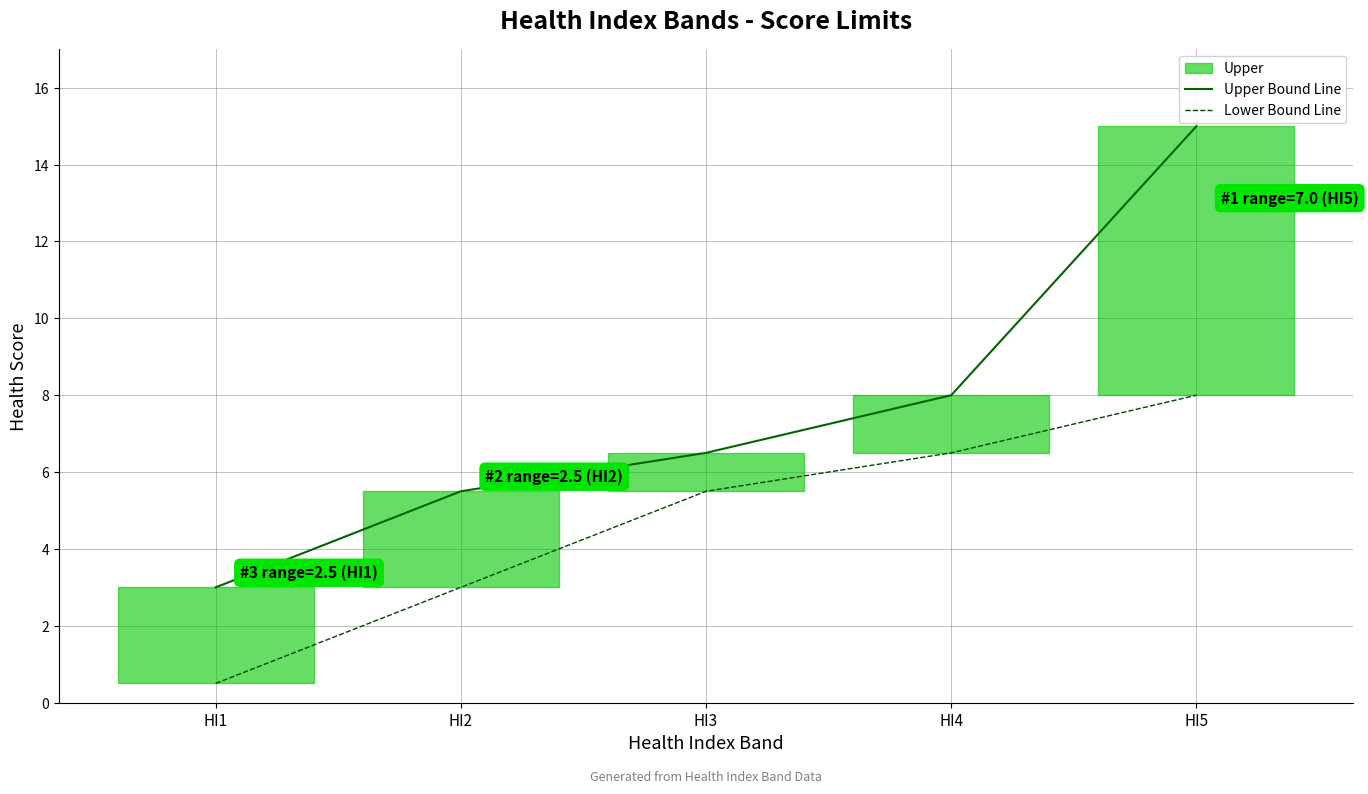

The Lower Bound Line series shows 0.5 at HI1. True or false?

True